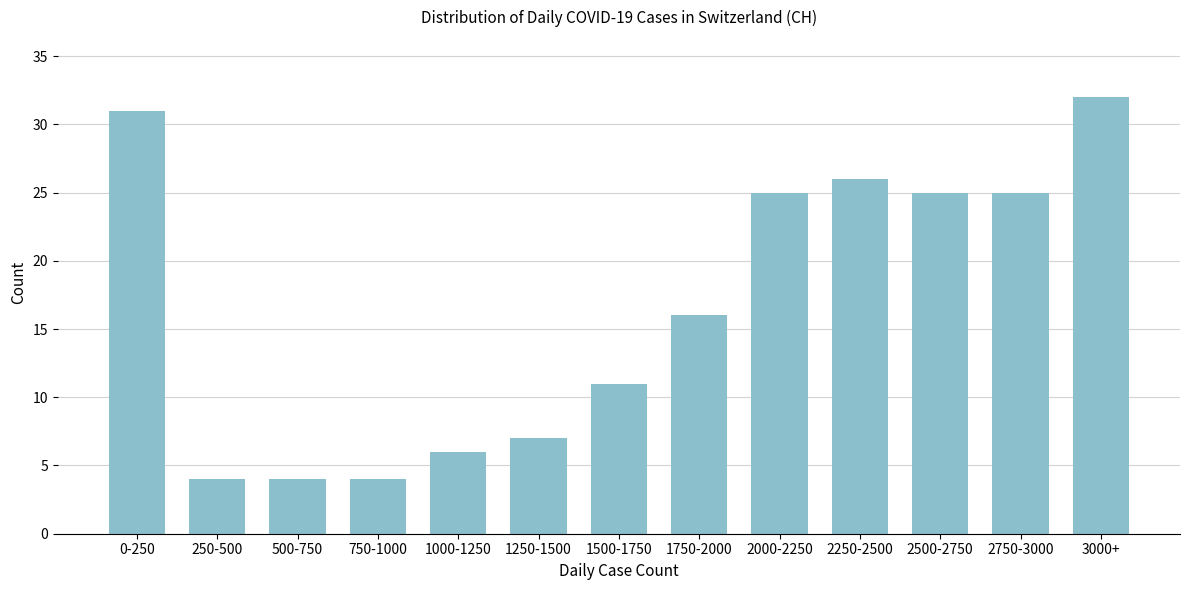

Reading right to left, list all the values displayed in this chart.

3000+=32	2750-3000=25	2500-2750=25	2250-2500=26	2000-2250=25	1750-2000=16	1500-1750=11	1250-1500=7	1000-1250=6	750-1000=4	500-750=4	250-500=4	0-250=31